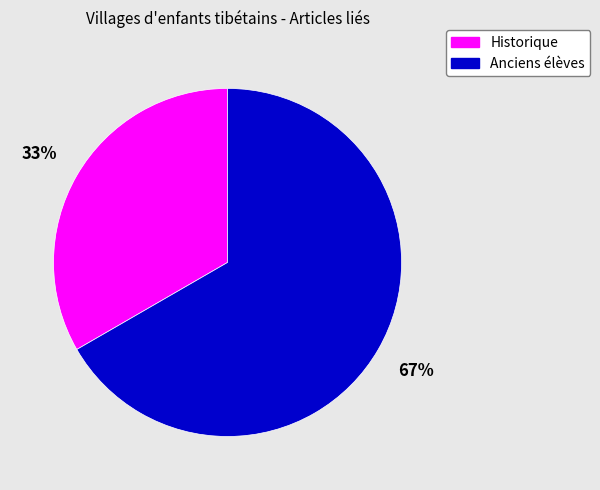

What percentage is the Anciens élèves slice, to the nearest percent?

67%